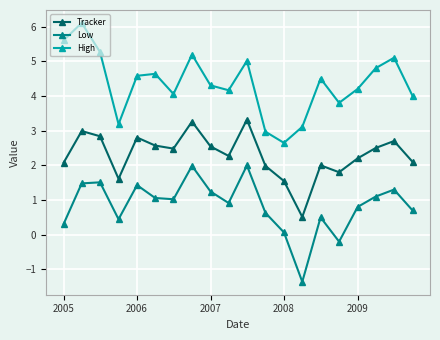

Which series has the largest total across all categories?

High